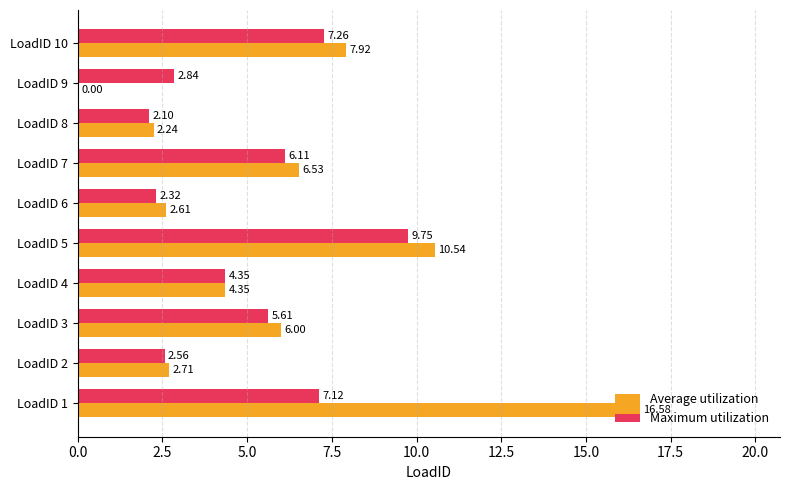

What is the sum of all Maximum utilization values?

50.0